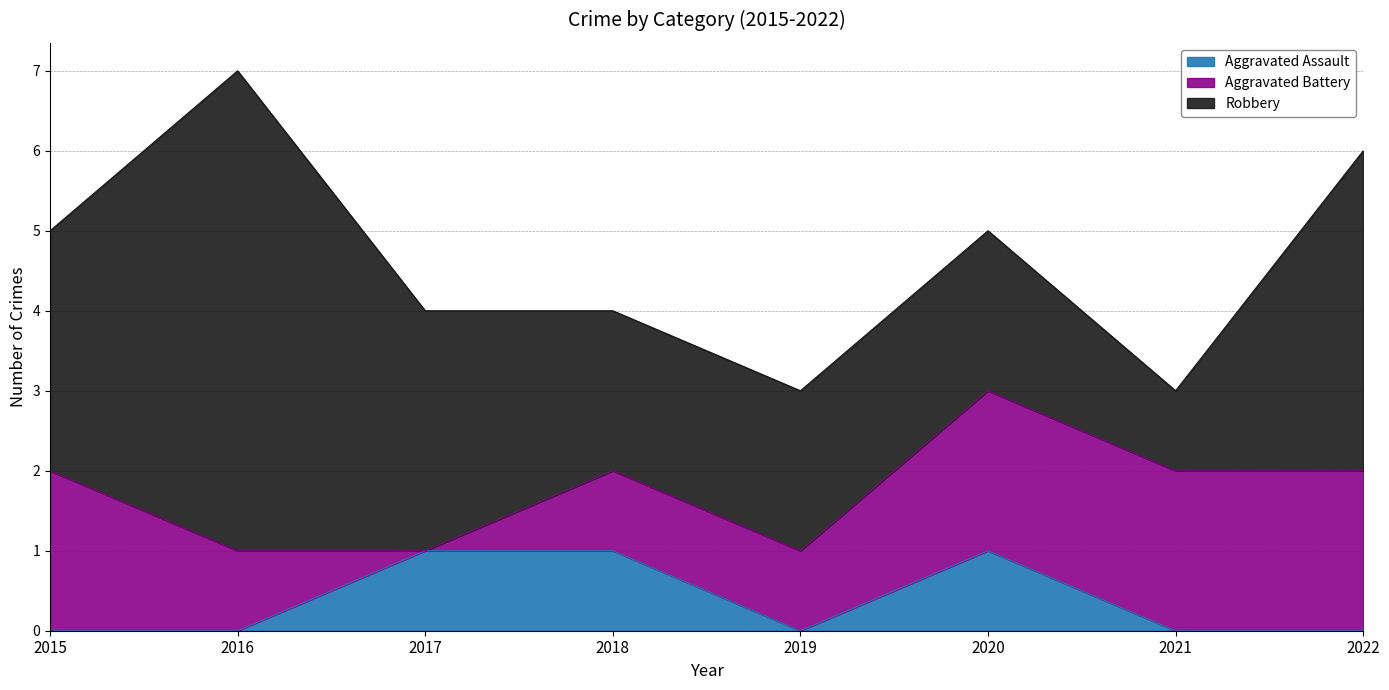

Which series changed the most between 2019 and 2022?

Robbery